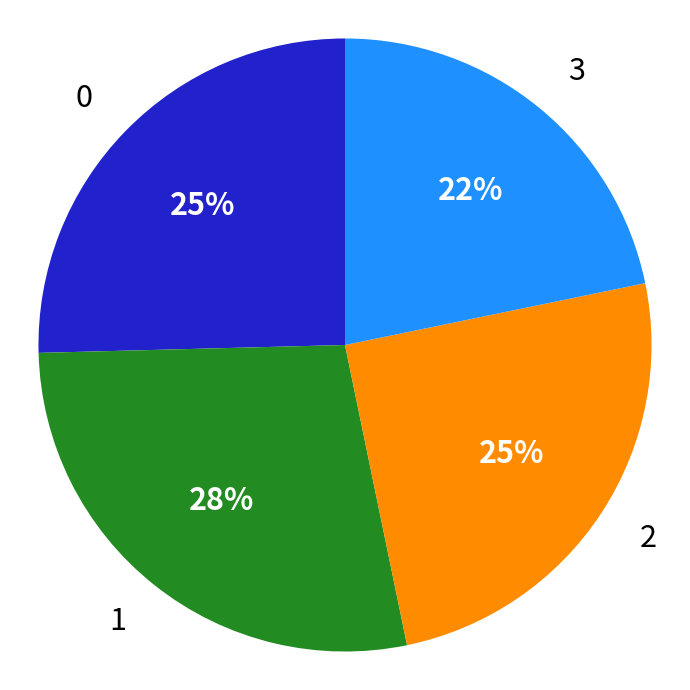

To the nearest percent, what portion does 2 represent?

25%